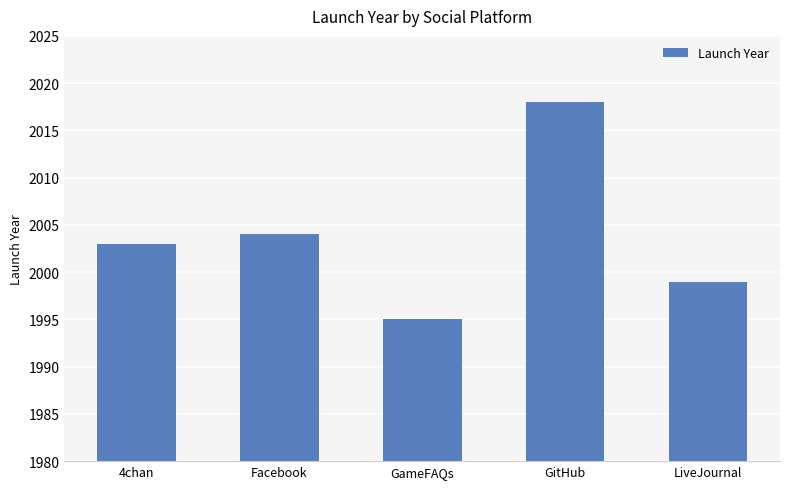

Which category has the highest value across all series?

GitHub